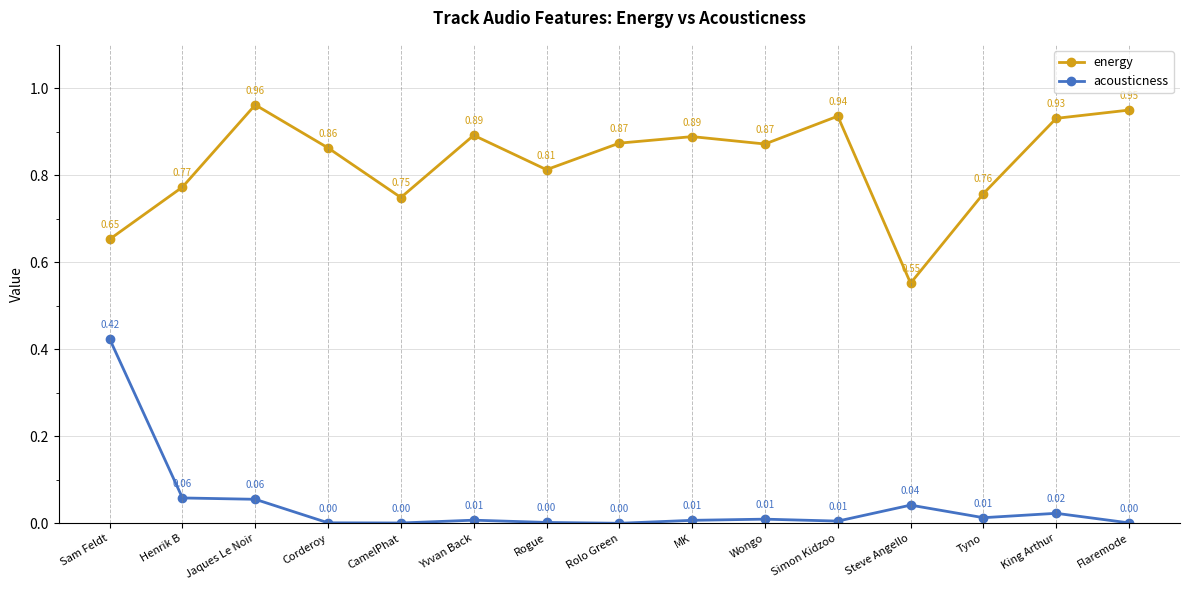

Does the chart display data point markers on the line(s)?

Yes